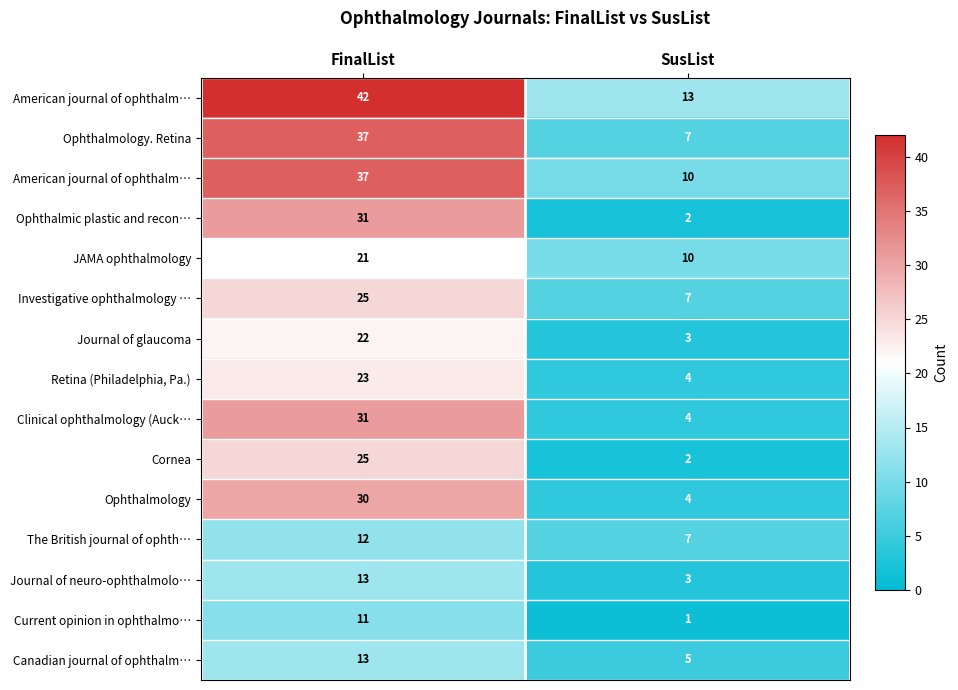

Which label corresponds to the largest value in the chart?

FinalList